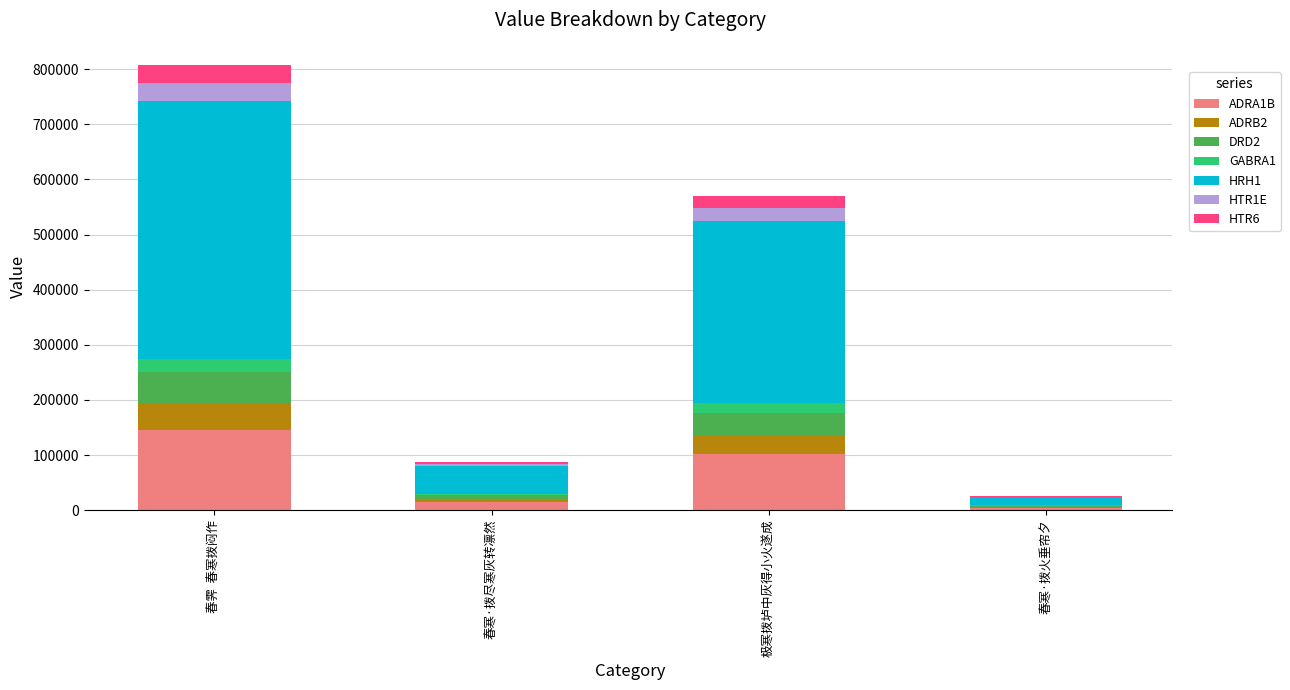

What is the highest value of the ADRA1B series?

145383.5